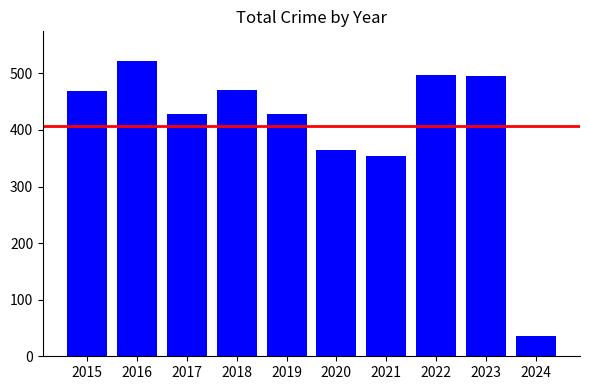

The chart shows a value of 35 at 2024. True or false?

True